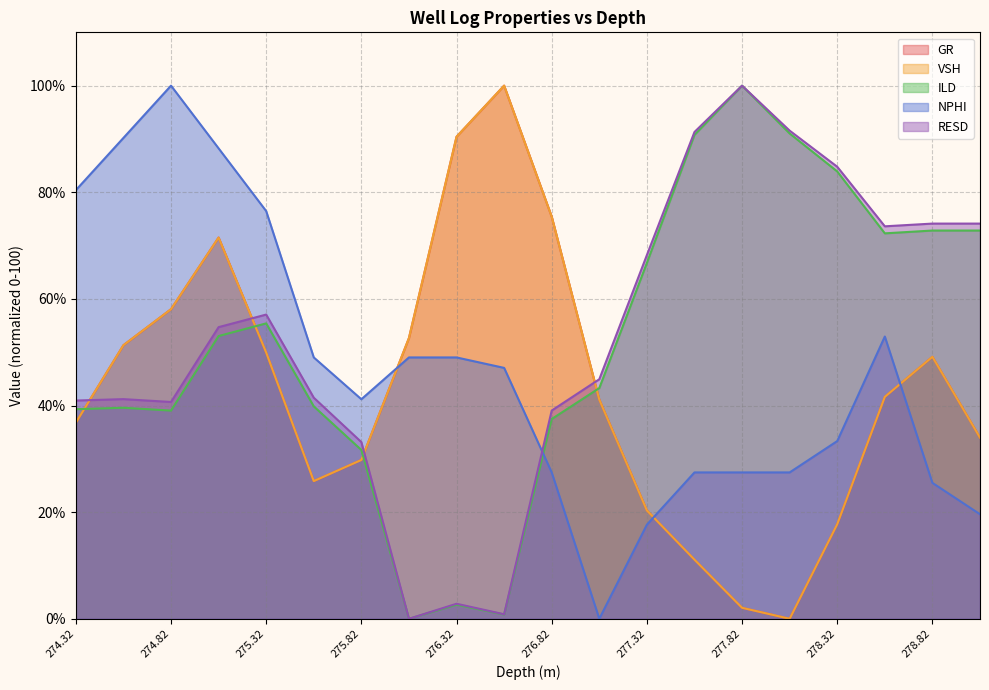

How many data points in ILD are less than 53?

10